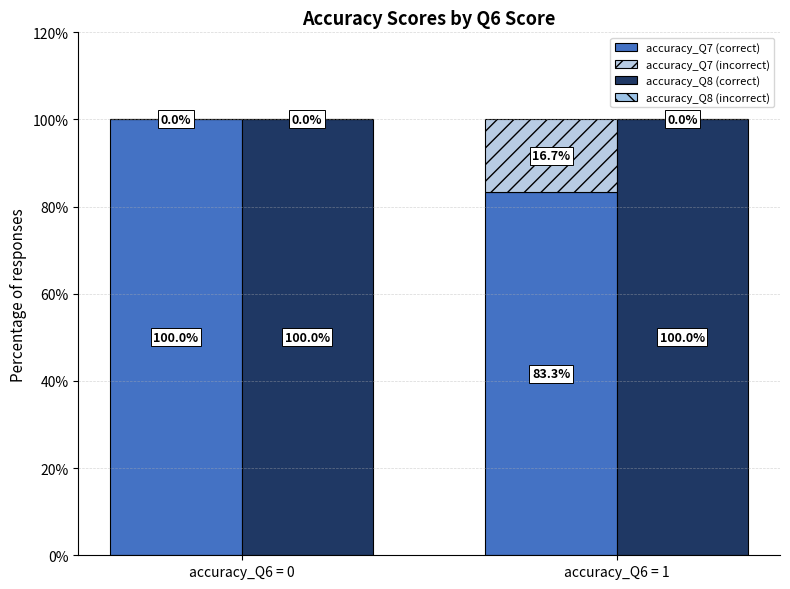

Between accuracy_Q6 = 0 and accuracy_Q6 = 1, which is larger?

accuracy_Q6 = 0